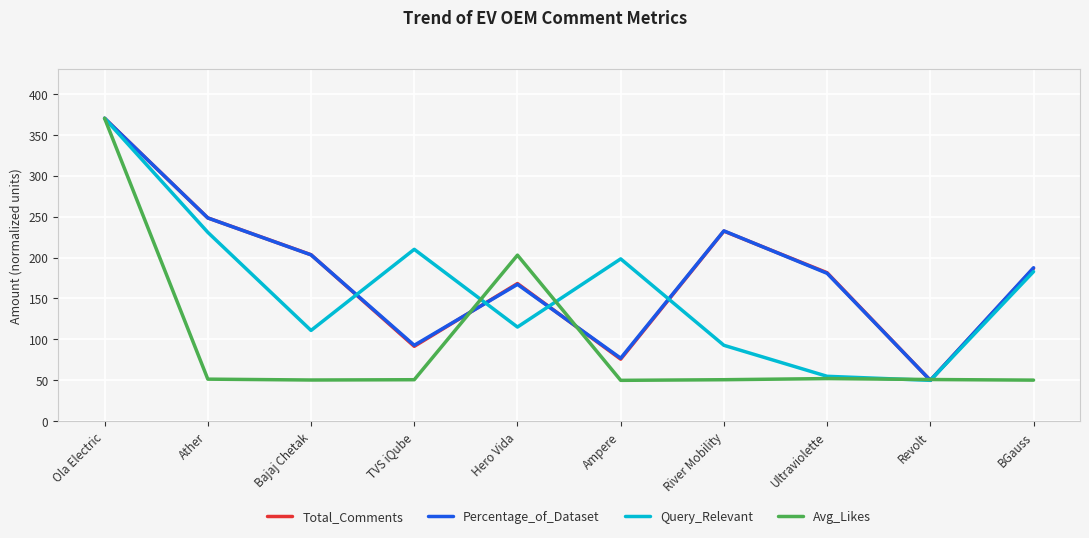

What is the difference between the Query_Relevant values at Hero Vida and Ola Electric?

254.9